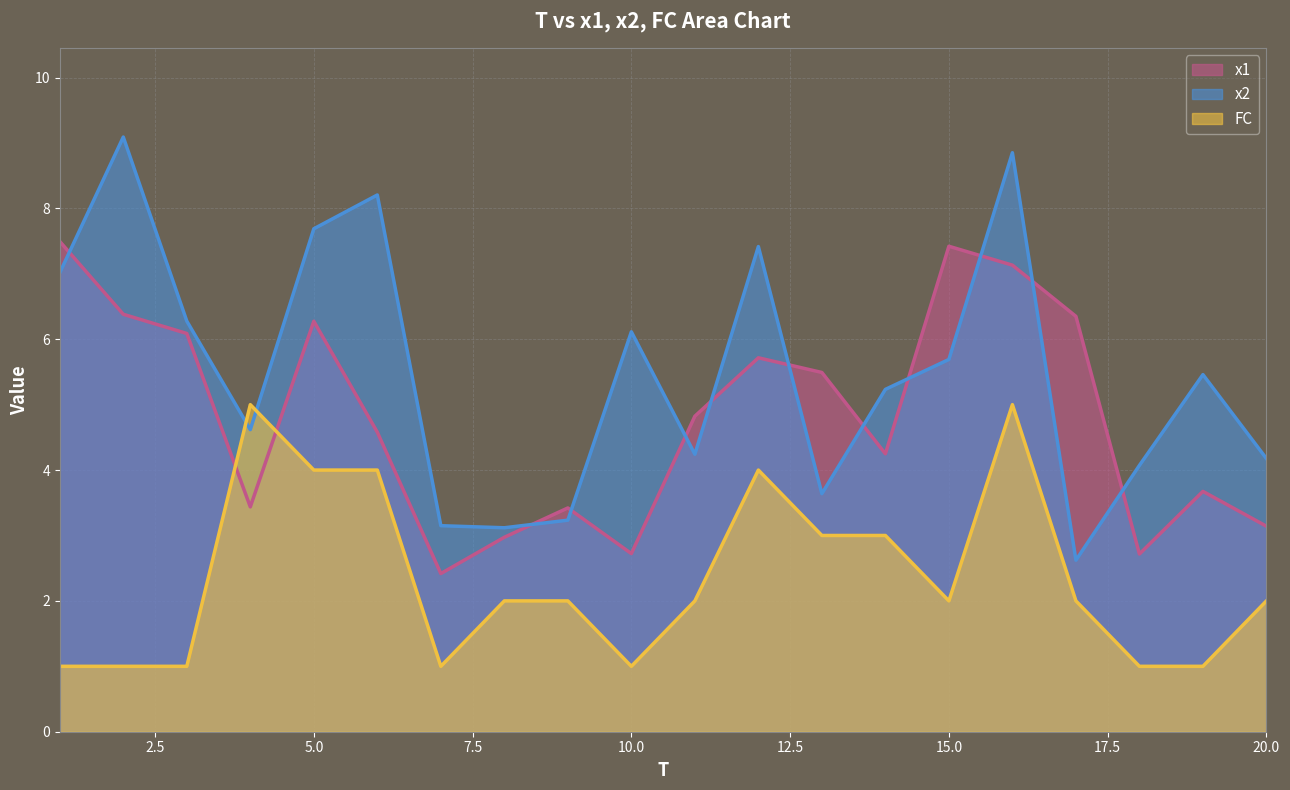

Which series ends up on top after the final intersection of x2 and FC?

x2